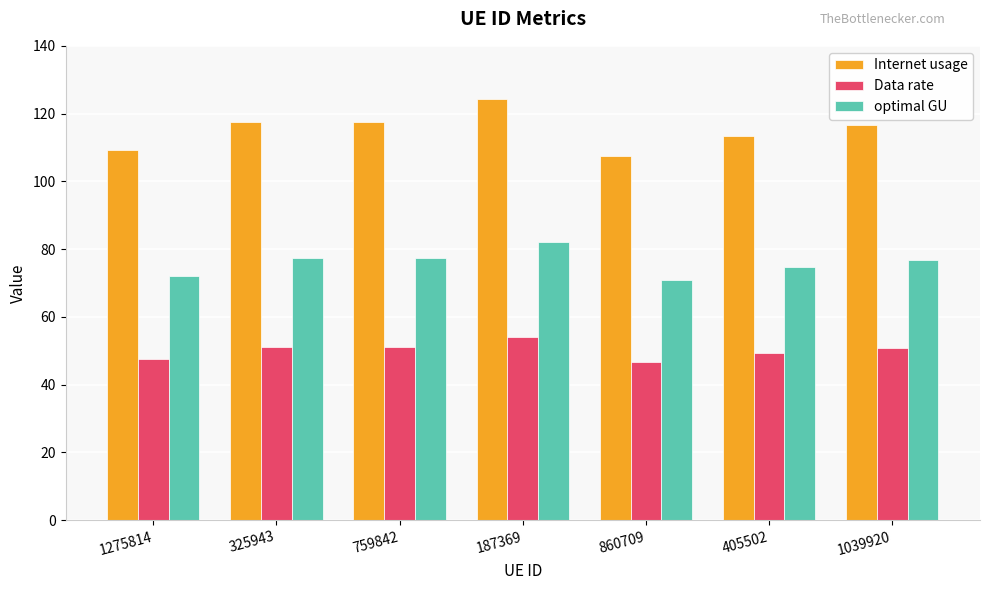

What is the value of the Data rate bar at the 4th from the left?

54.0